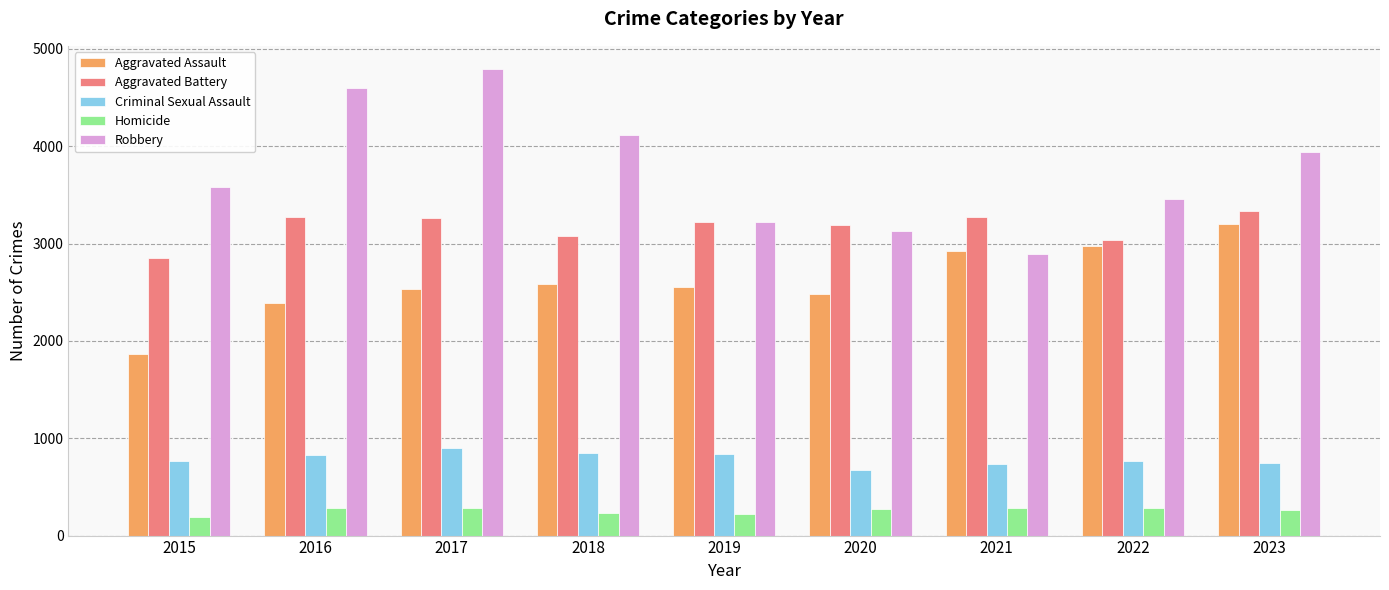

What is the difference between the highest and lowest values at 2019?

3005